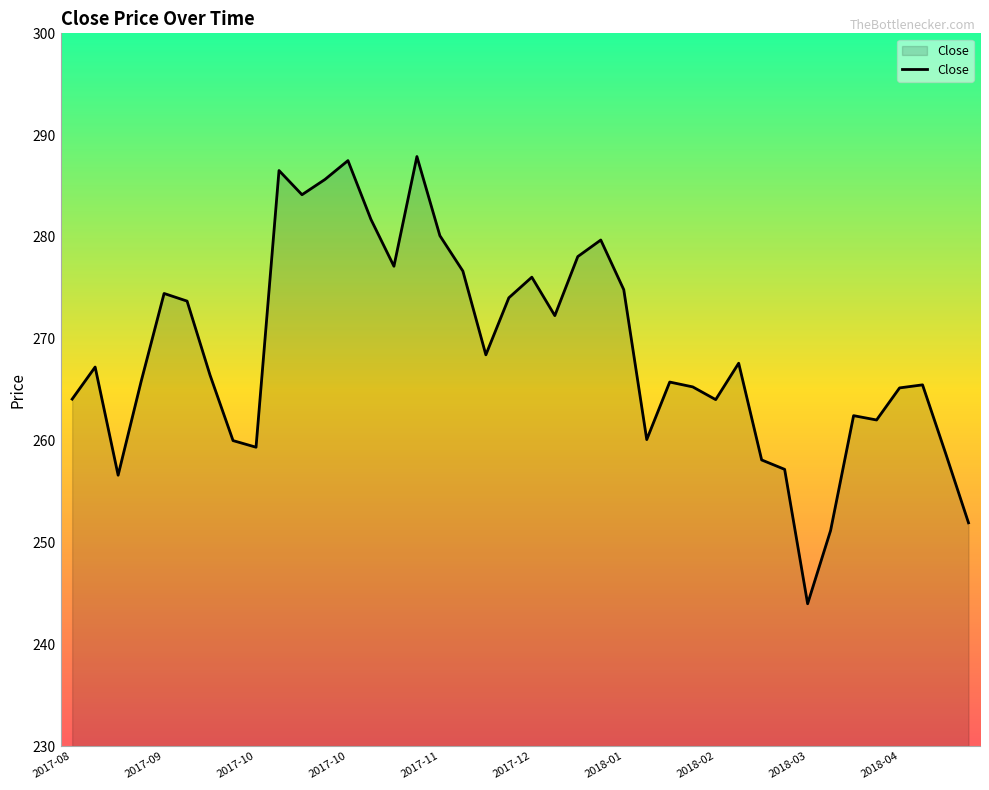

What is the difference between the maximum and minimum values?

43.9